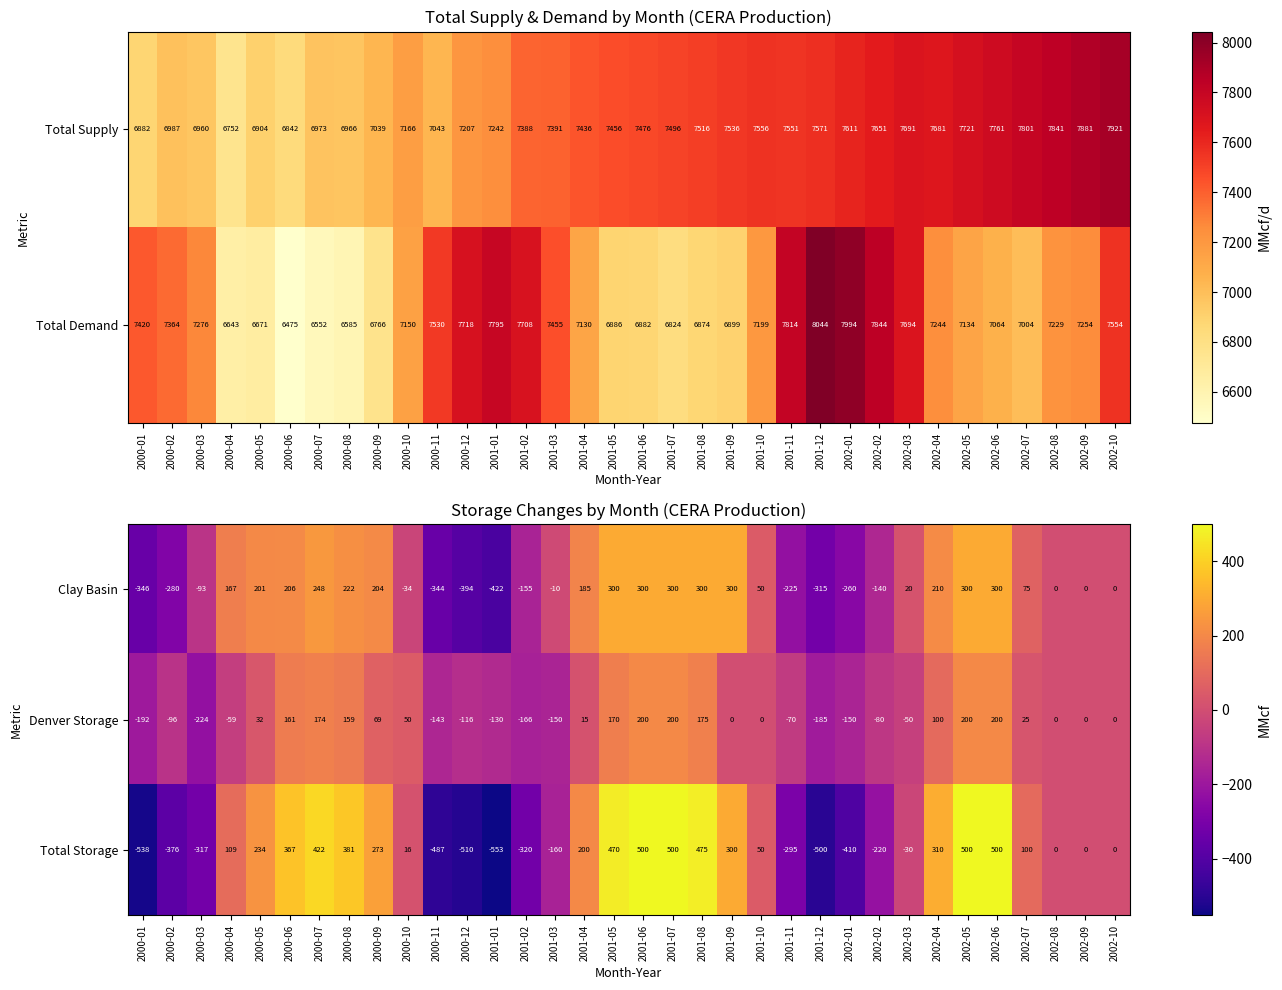

What is the sum of the Total Storage values at 2001-12 and 2001-11?

-795